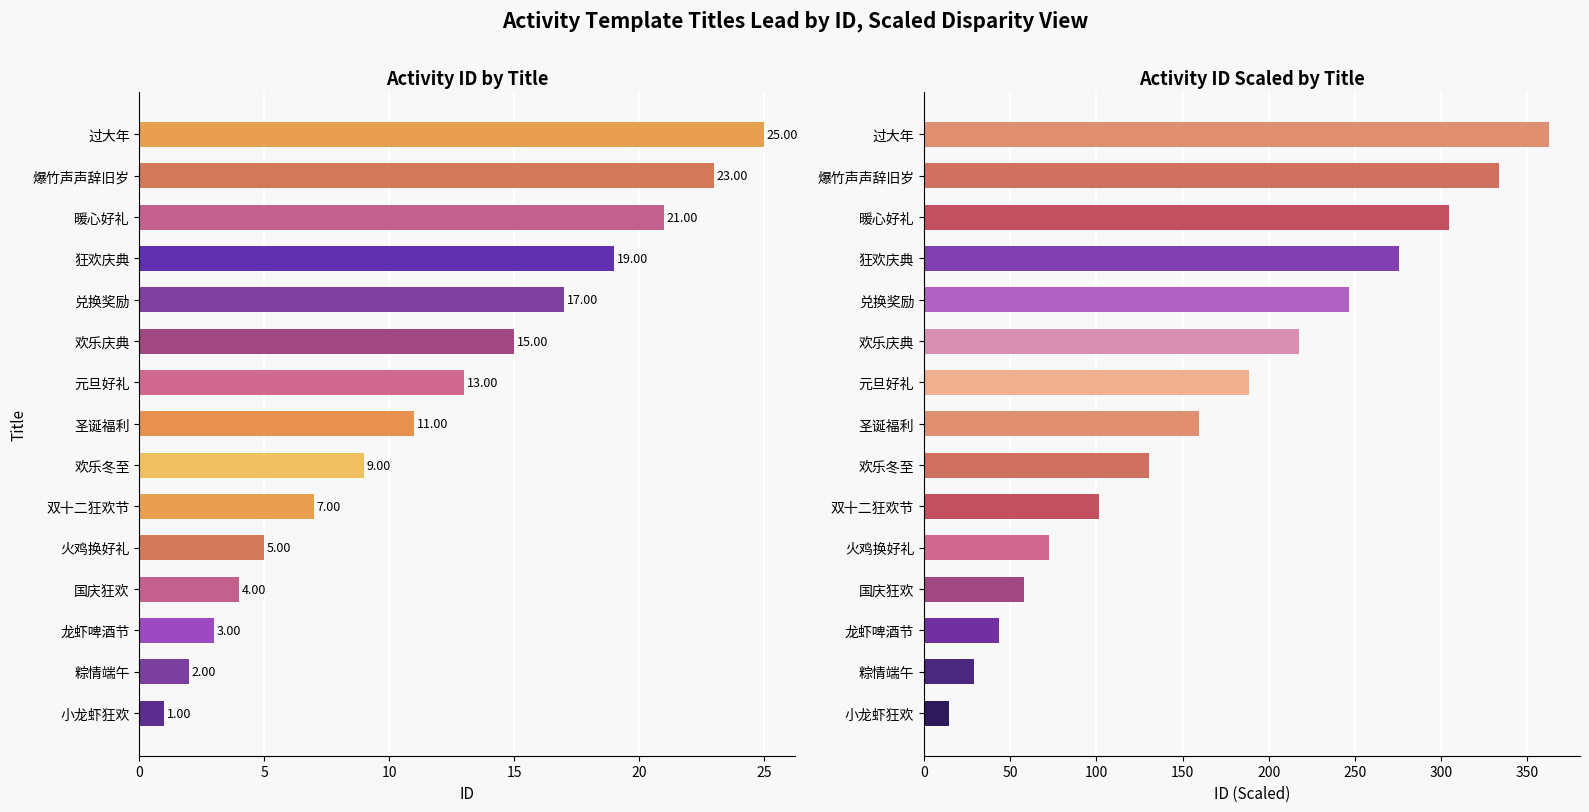

Reading left to right, extract all data points from this chart.

id: 1.0	2.0	3.0	4.0	5.0	7.0	9.0	11.0	13.0	15.0	17.0	19.0	21.0	23.0	25.0
id (scaled): 14.5	29.0	43.5	58.0	72.5	101.5	130.5	159.5	188.5	217.5	246.5	275.5	304.5	333.5	362.5